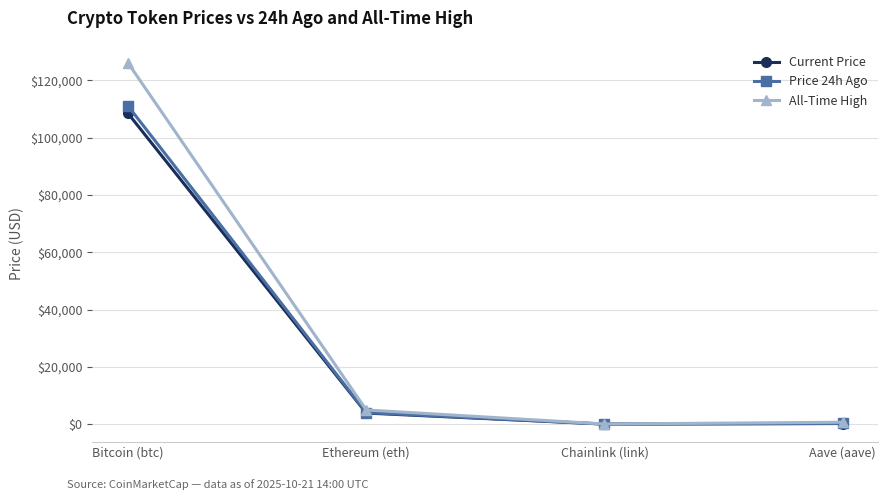

Which series changed the most between Bitcoin (btc) and Chainlink (link)?

All-Time High